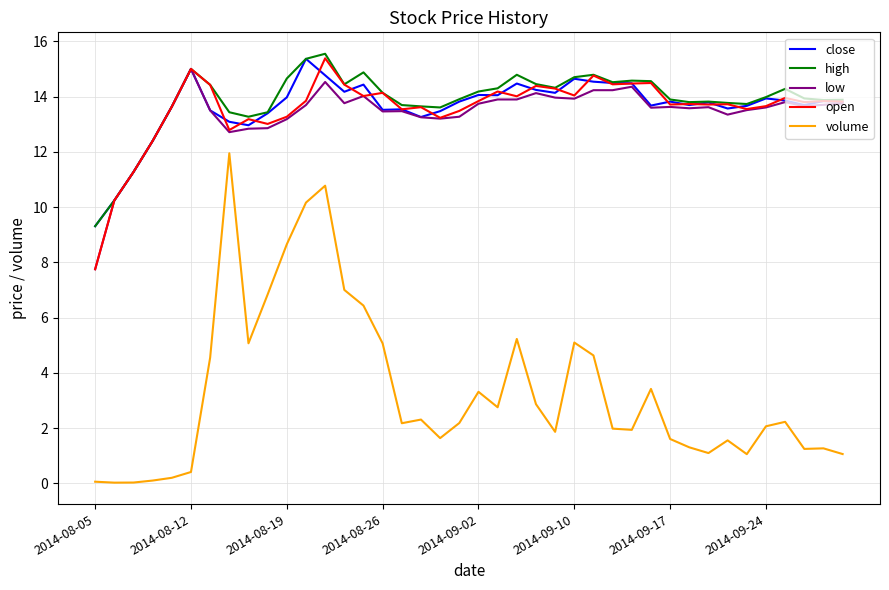

Which series has the largest range (max minus min)?

volume